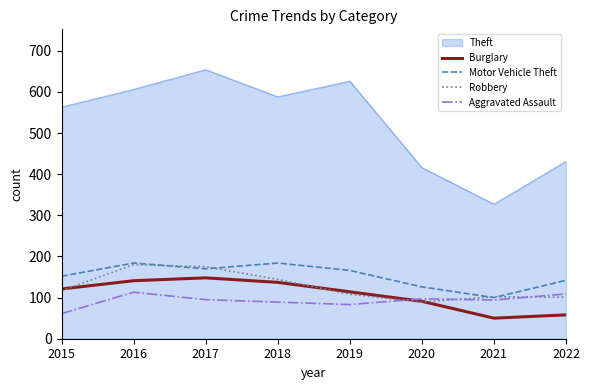

Is the value of Burglary at 2022 greater than the value of Motor Vehicle Theft at 2015?

No